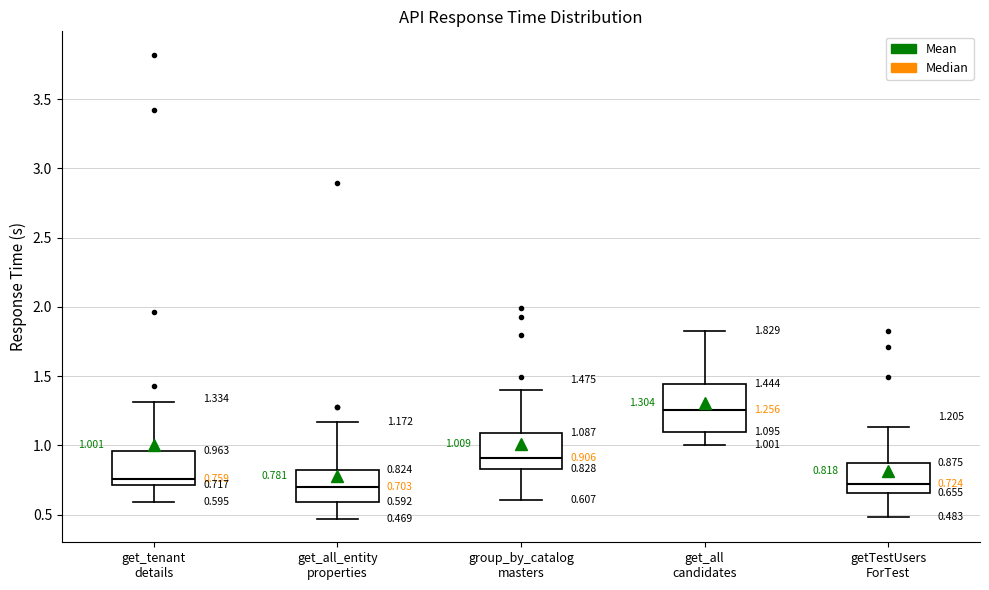

Which box is the tallest, from its lower edge to its upper edge?

get_all candidates